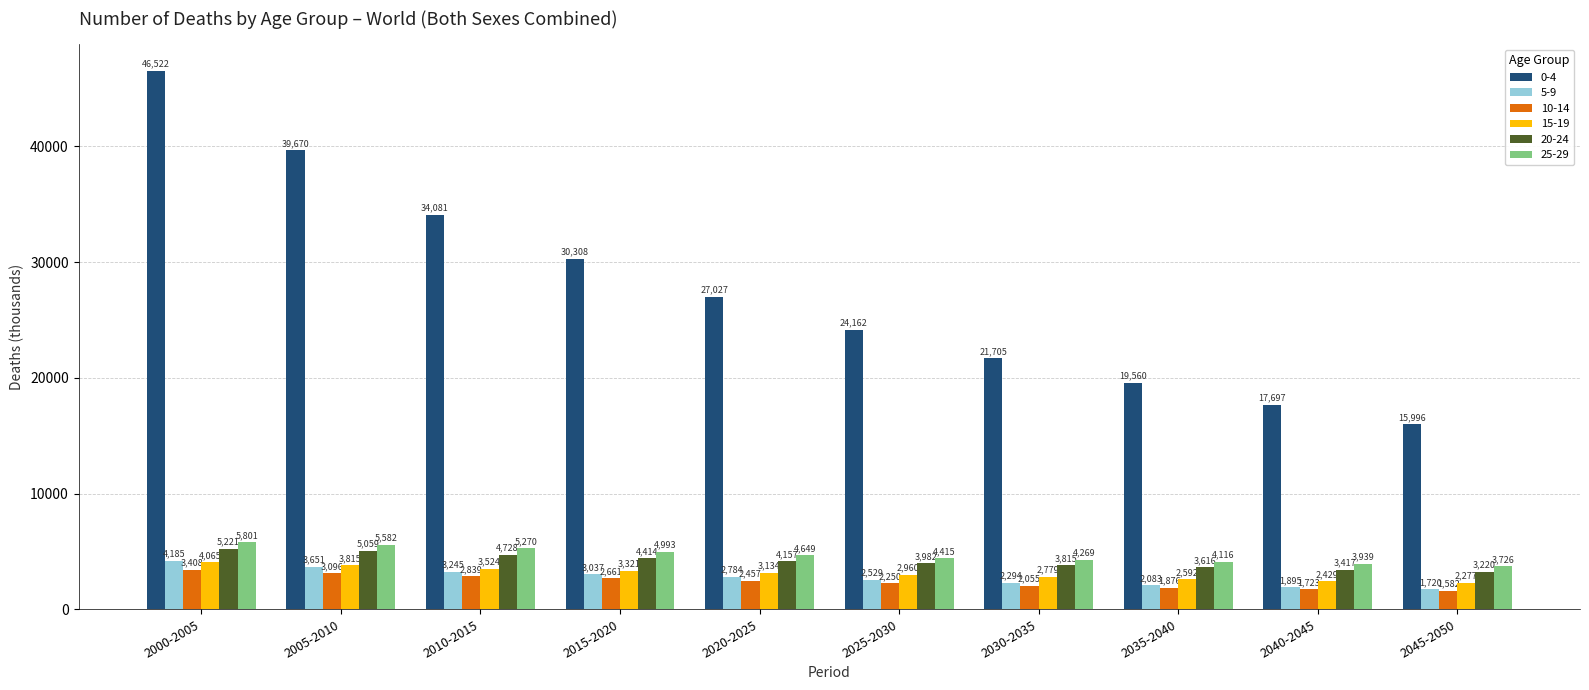

Which label corresponds to the smallest value in the chart?

2045-2050